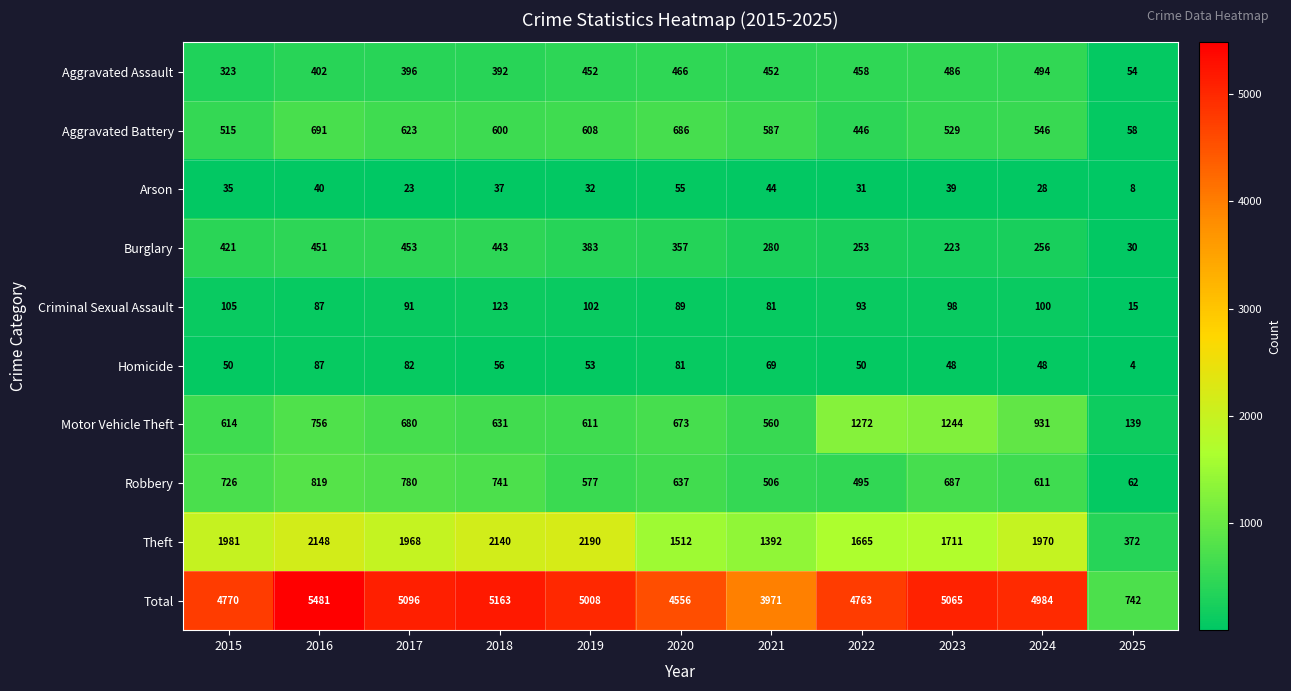

What is the greatest value displayed?

5481